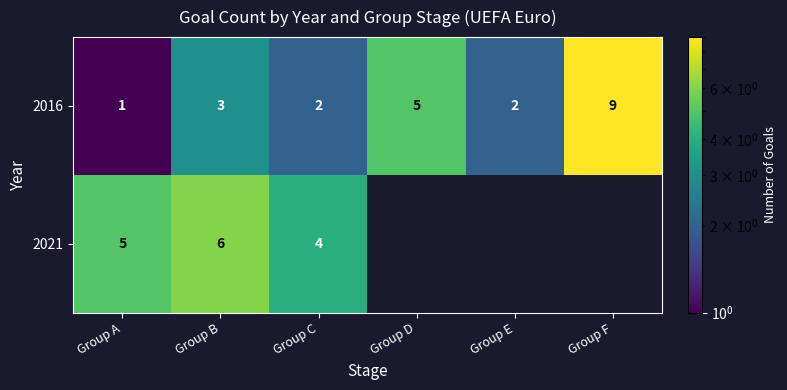

What is the spread (max minus min) of values at Group A?

4